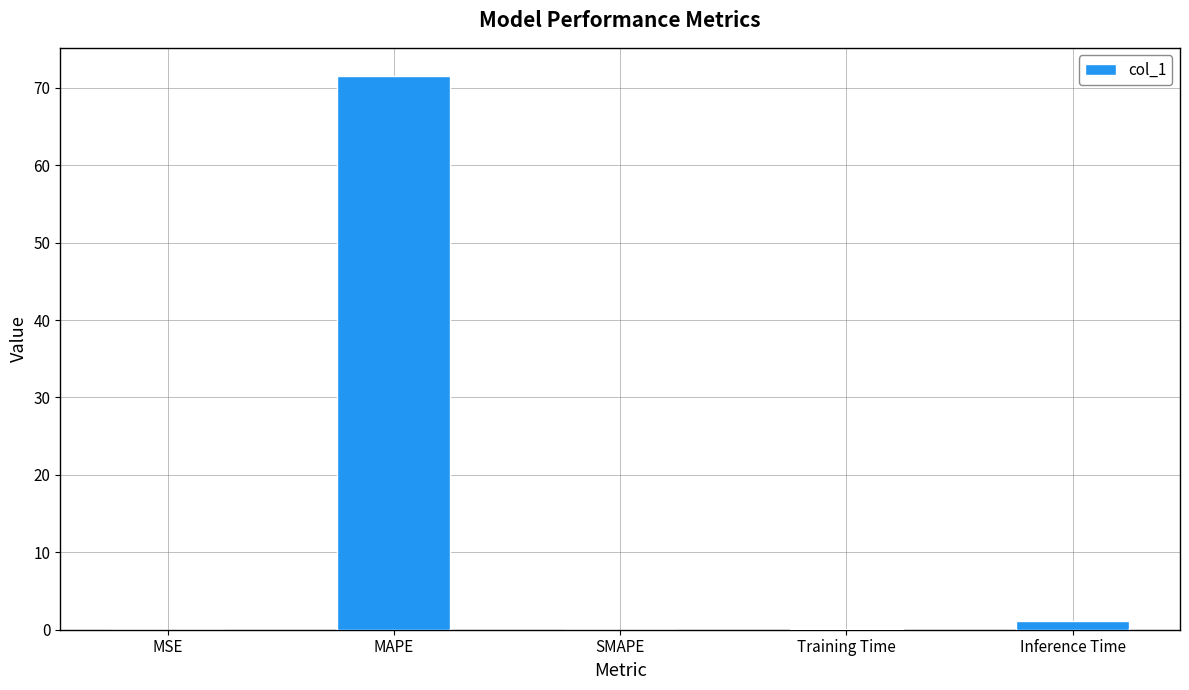

What is the change in value from MAPE to SMAPE?

-71.6